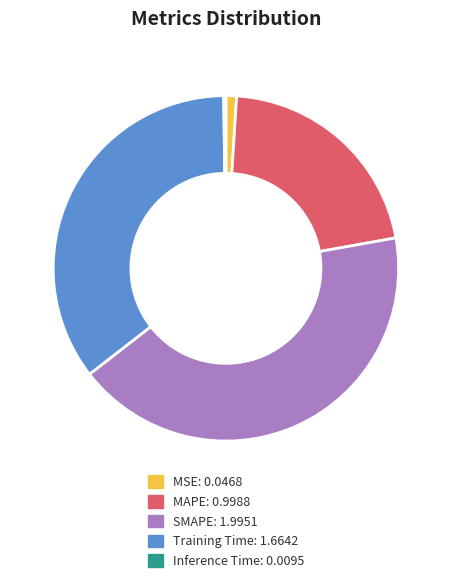

Does any single category account for the majority?

No